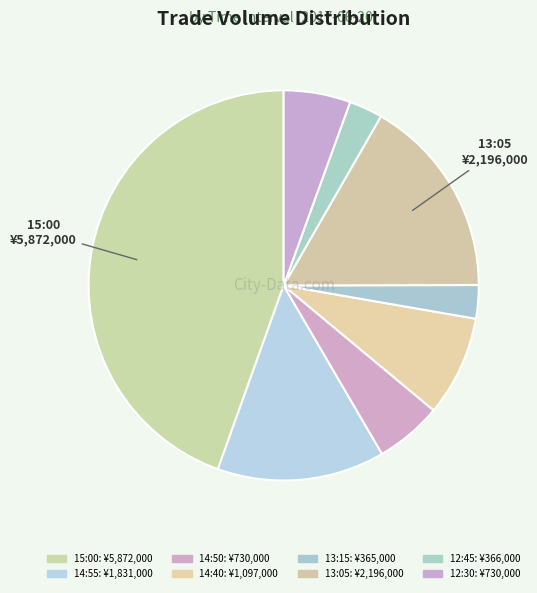

Count the number of slices in the pie.

8